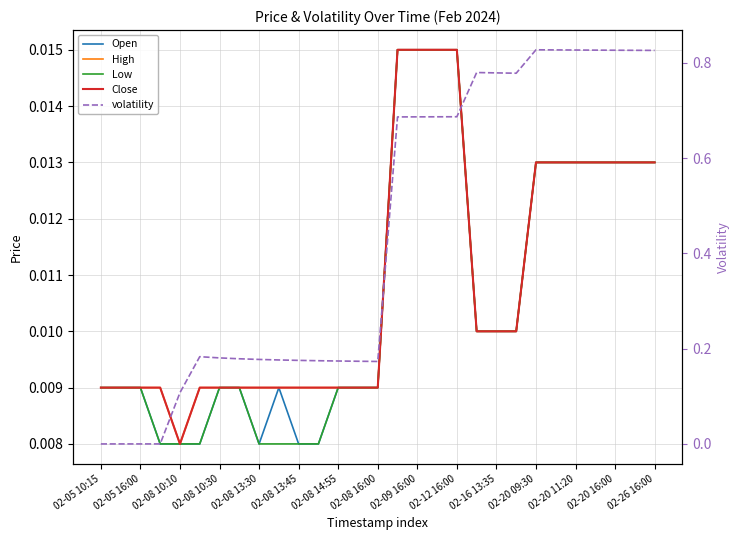

True or false: High and Low cross at least once.

False